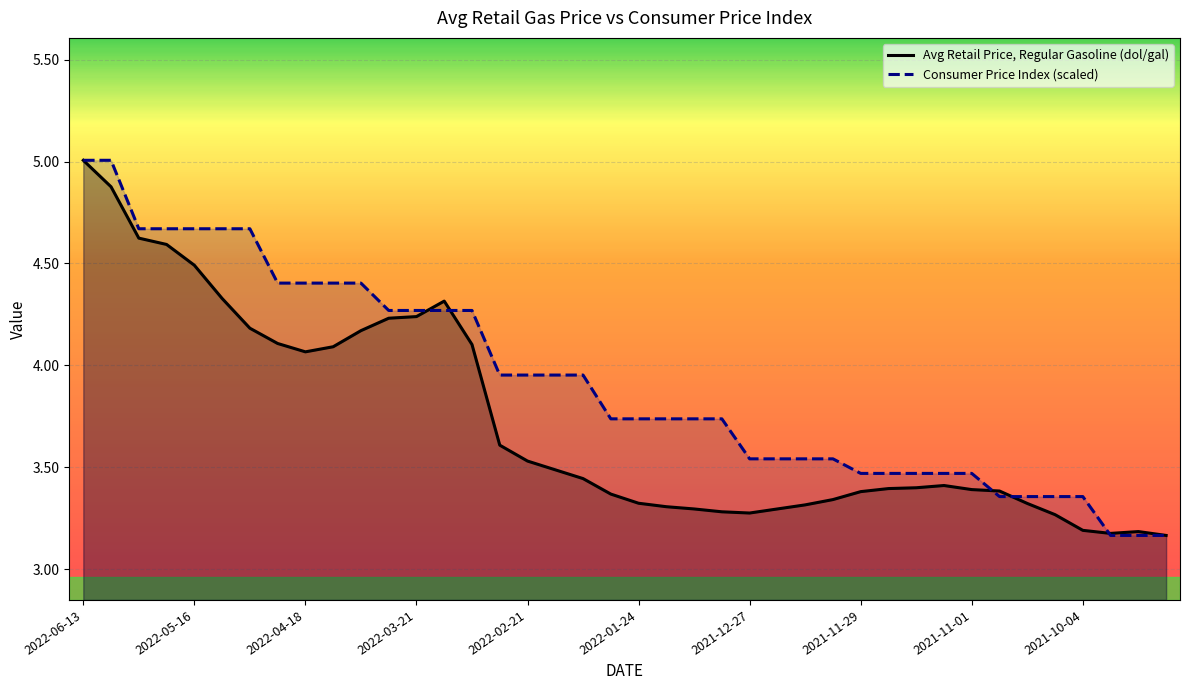

List the labels in order of Avg Retail Price, Regular Gasoline (dollars per gallon) value, largest first.

2022-06-13, 2022-06-06, 2022-05-30, 2022-05-23, 2022-05-16, 2022-05-09, 2022-03-14, 2022-03-21, 2022-03-28, 2022-05-02, 2022-04-04, 2022-04-25, 2022-03-07, 2022-04-11, 2022-04-18, 2022-02-28, 2022-02-21, 2022-02-14, 2022-02-07, 2021-11-08, 2021-11-15, 2021-11-22, 2021-11-01, 2021-10-25, 2021-11-29, 2022-01-31, 2021-12-06, 2022-01-24, 2021-10-18, 2021-12-13, 2022-01-17, 2022-01-10, 2021-12-20, 2022-01-03, 2021-12-27, 2021-10-11, 2021-10-04, 2021-09-20, 2021-09-27, 2021-09-13